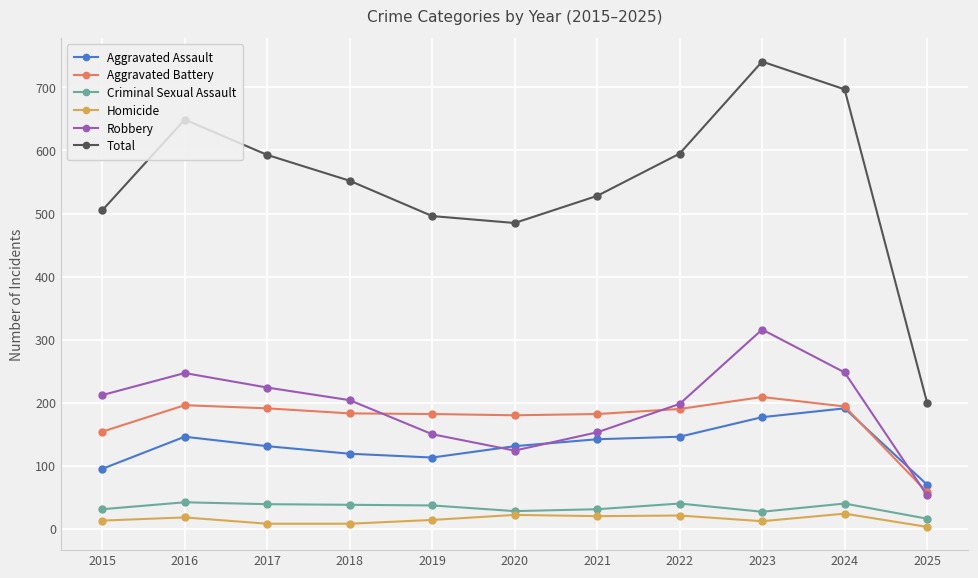

The Total series shows 293 at 2025. True or false?

False